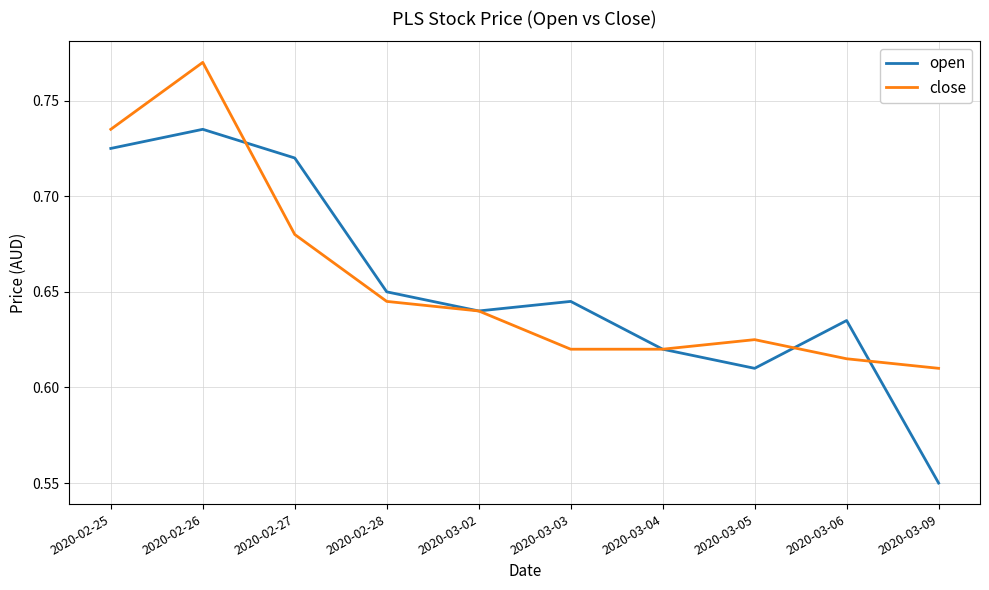

What position from the right is 2020-03-06?

2